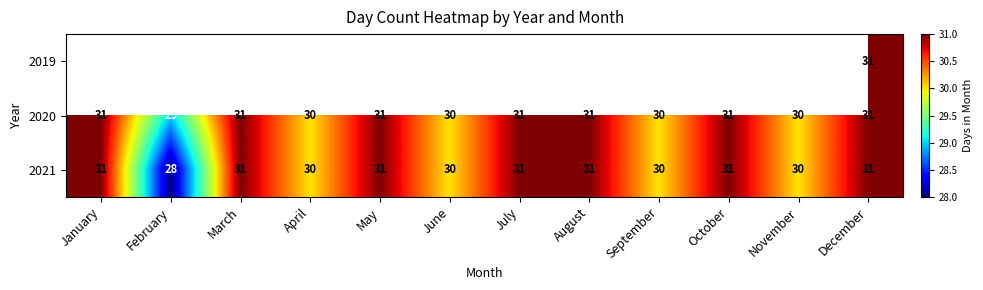

Is it true that 2021 equals 14 at May?

False